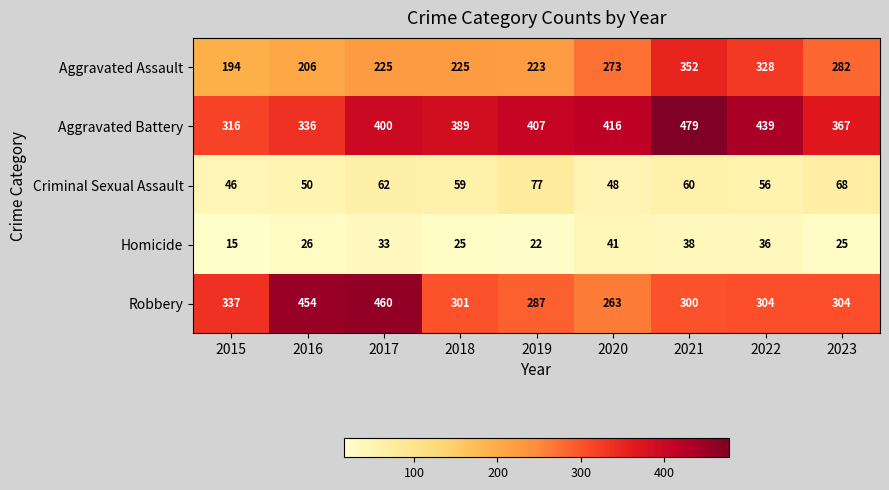

Rank the series at 2018 from lowest to highest value.

Homicide, Criminal Sexual Assault, Aggravated Assault, Robbery, Aggravated Battery